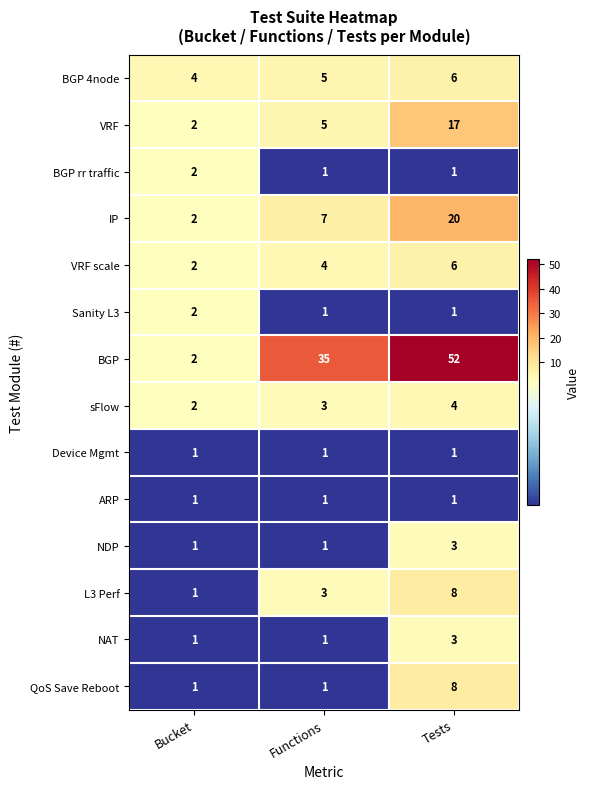

At which category is the sum across all series the highest?

Tests